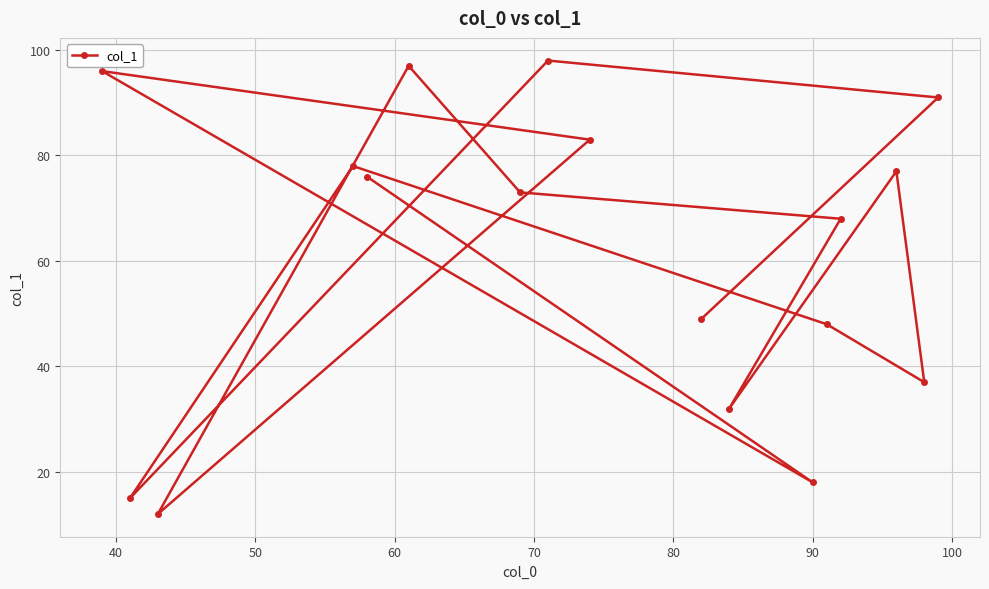

What is the smallest value displayed?

12